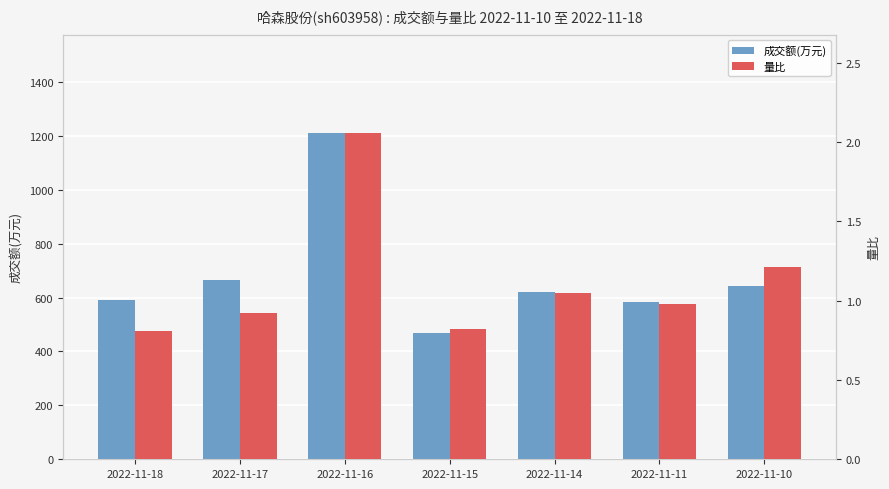

Where is 量比 nearest to the value 1?

2022-11-11